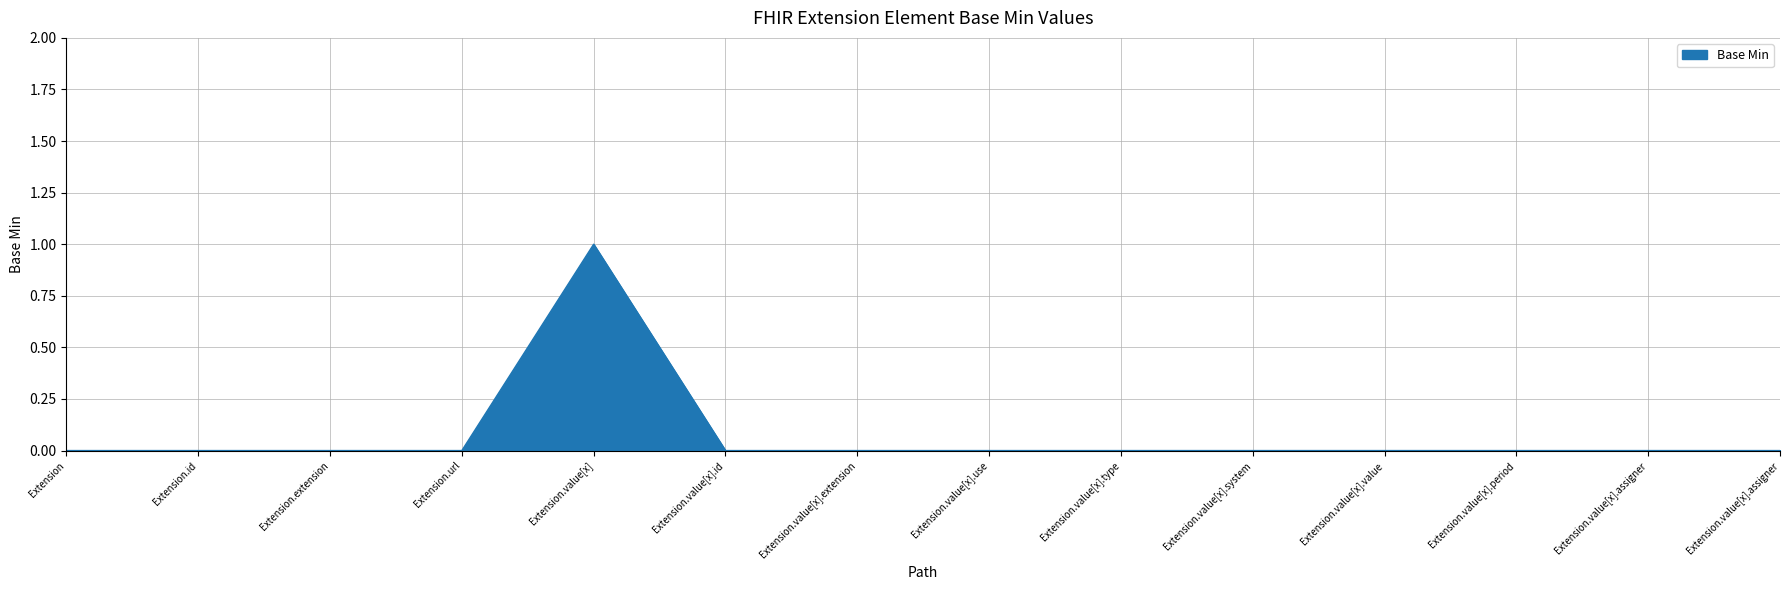

How many lines are shown in the chart?

1